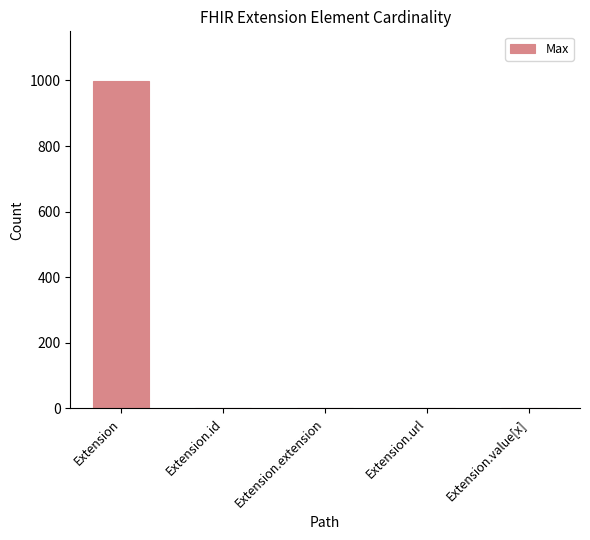

What is the maximum value shown in the chart?

999